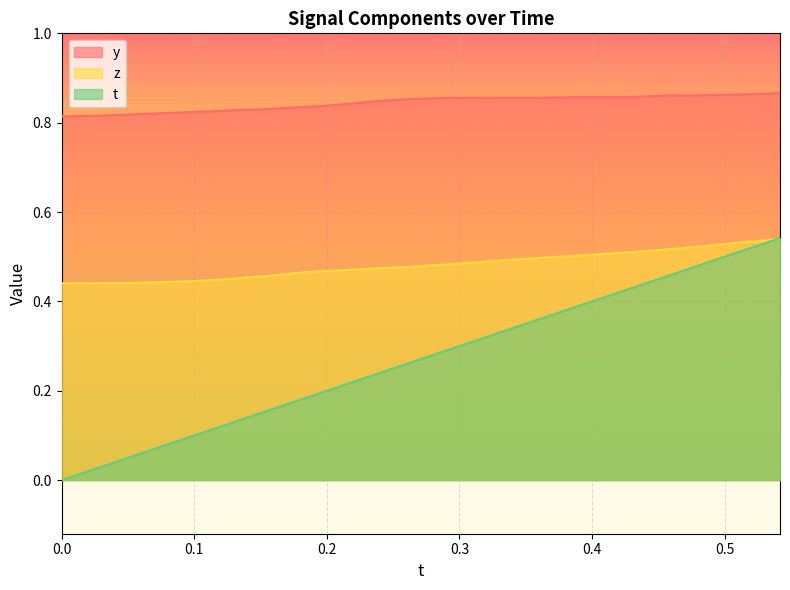

Which series has the largest range (max minus min)?

t